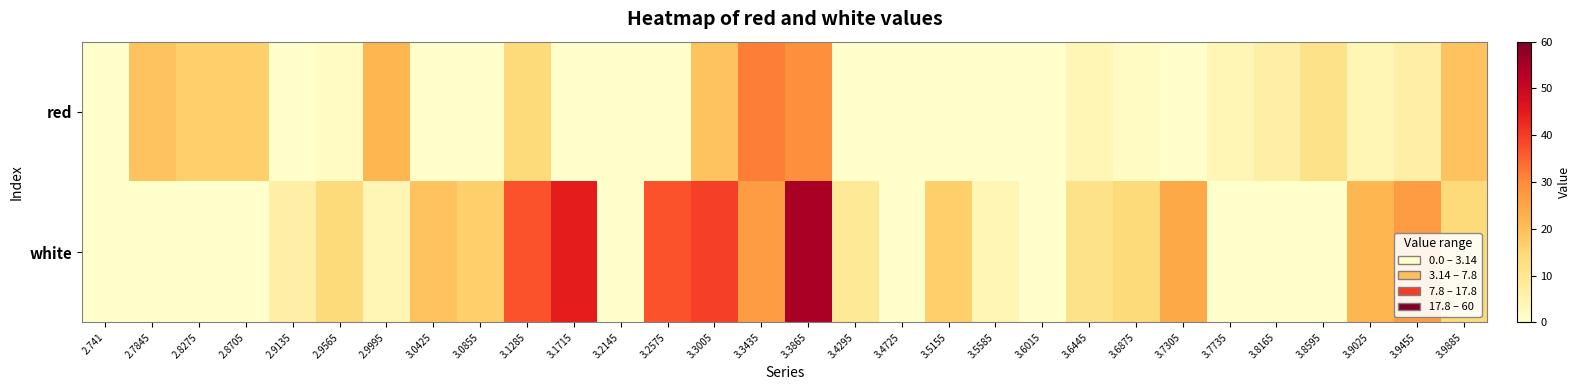

Which series has the largest total across all categories?

white